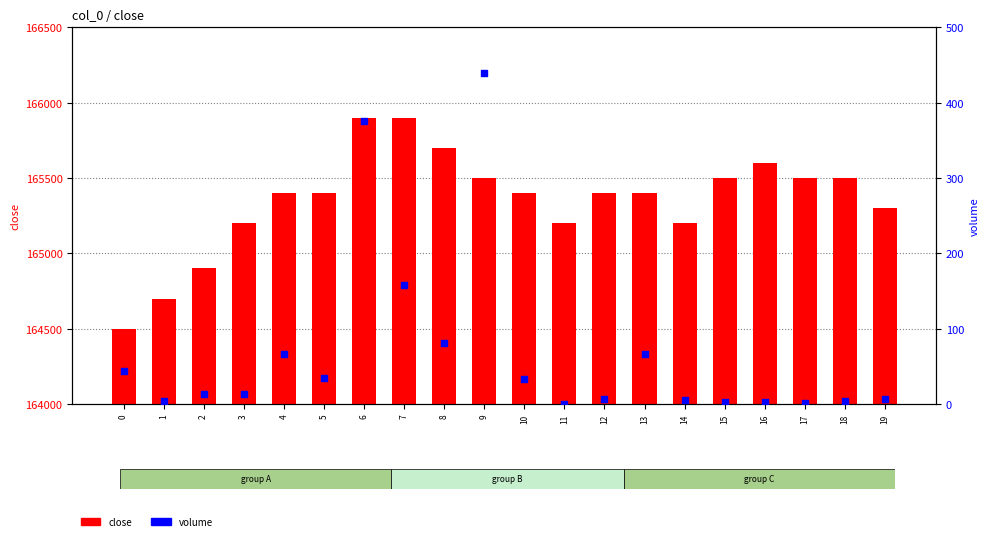

Which series has the widest spread of Y values?

close